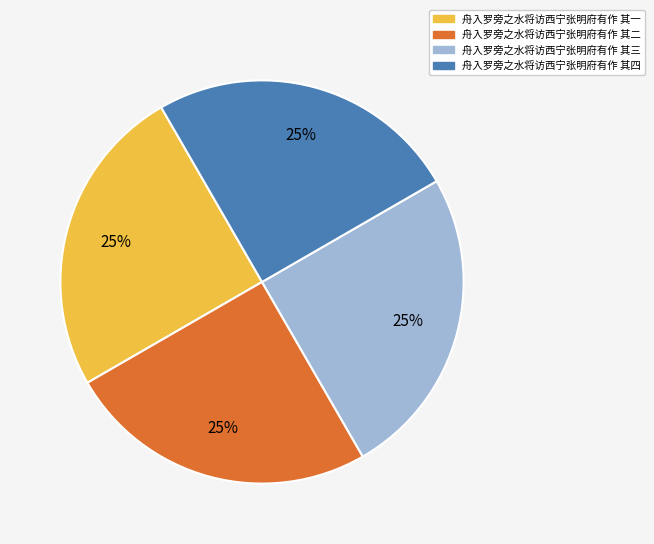

To the nearest percent, what is the average slice percentage?

25%